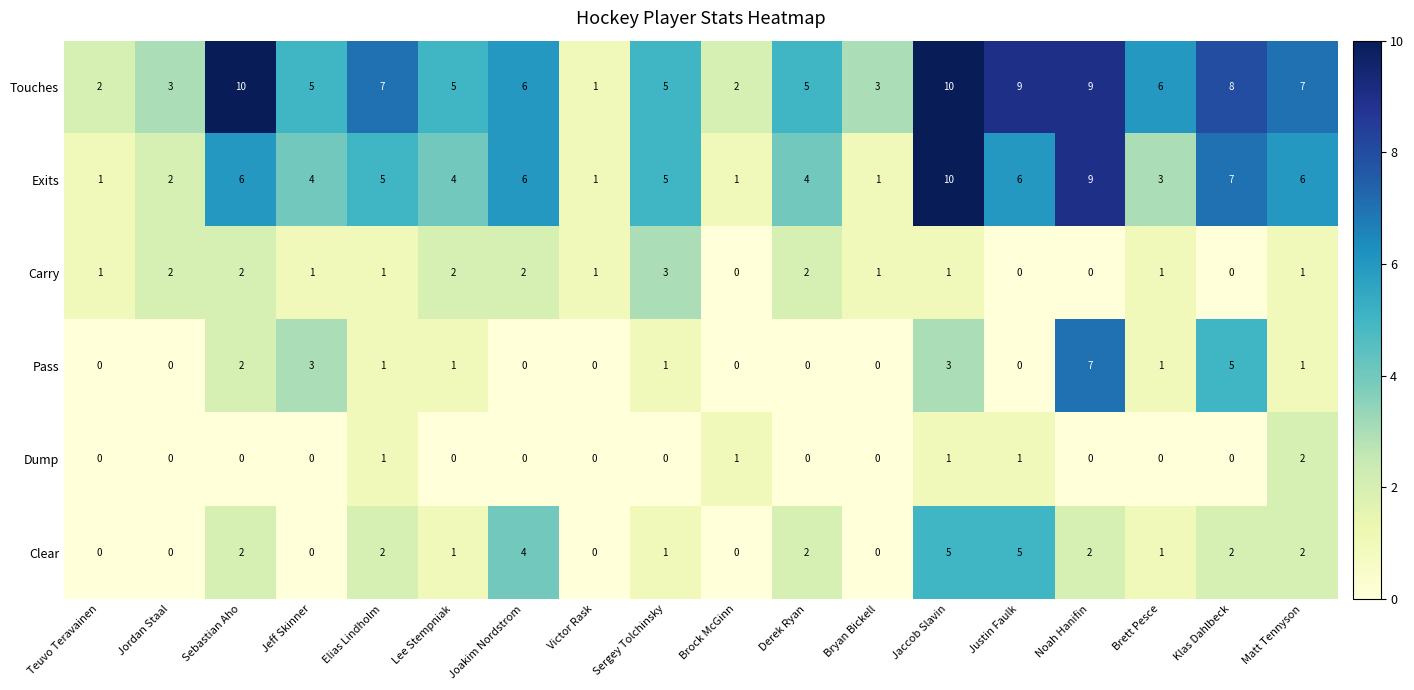

What is the difference between the highest and lowest values at Derek Ryan?

5